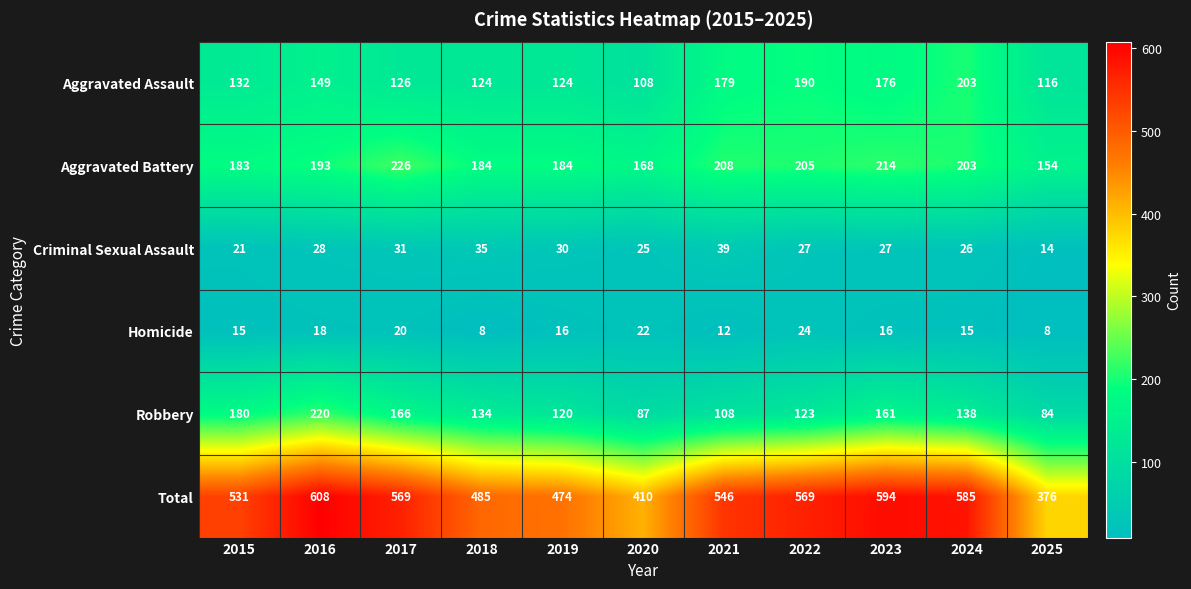

What is the difference between the highest and lowest values at 2024?

570